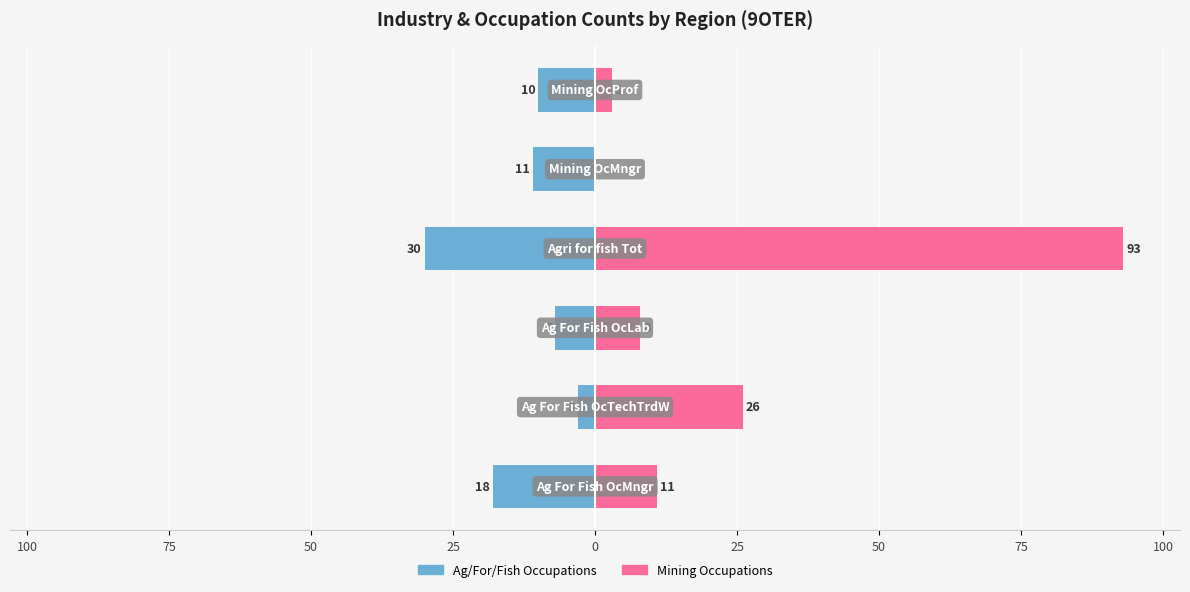

What is the average value of the 9OTER (Right series) series?

24